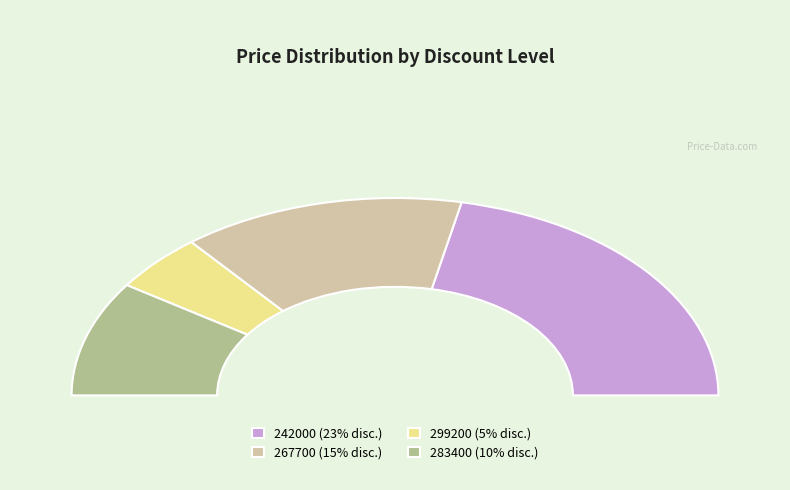

Does any single category account for the majority?

No